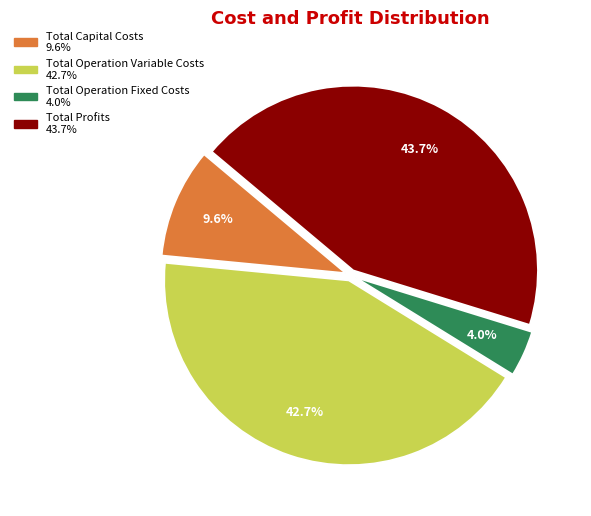

Between Total Operation Variable Costs and Total Profits, which is larger?

Total Profits